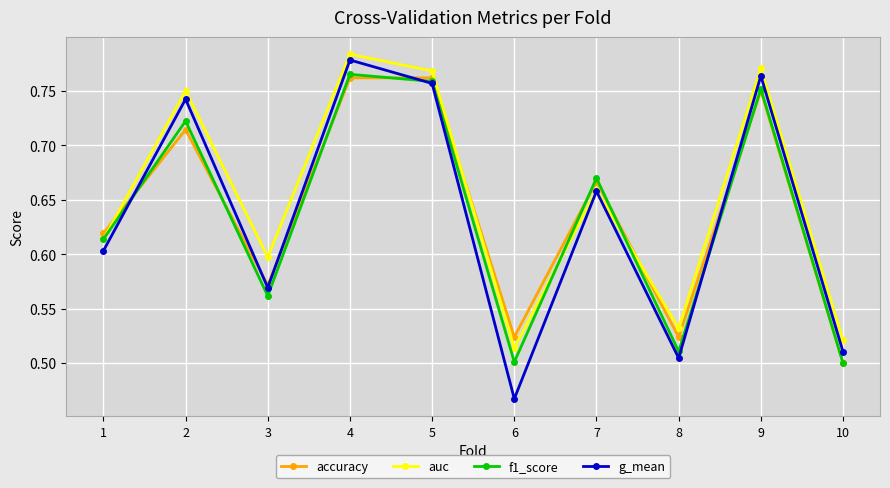

Is this an area chart (filled region under the line)?

No